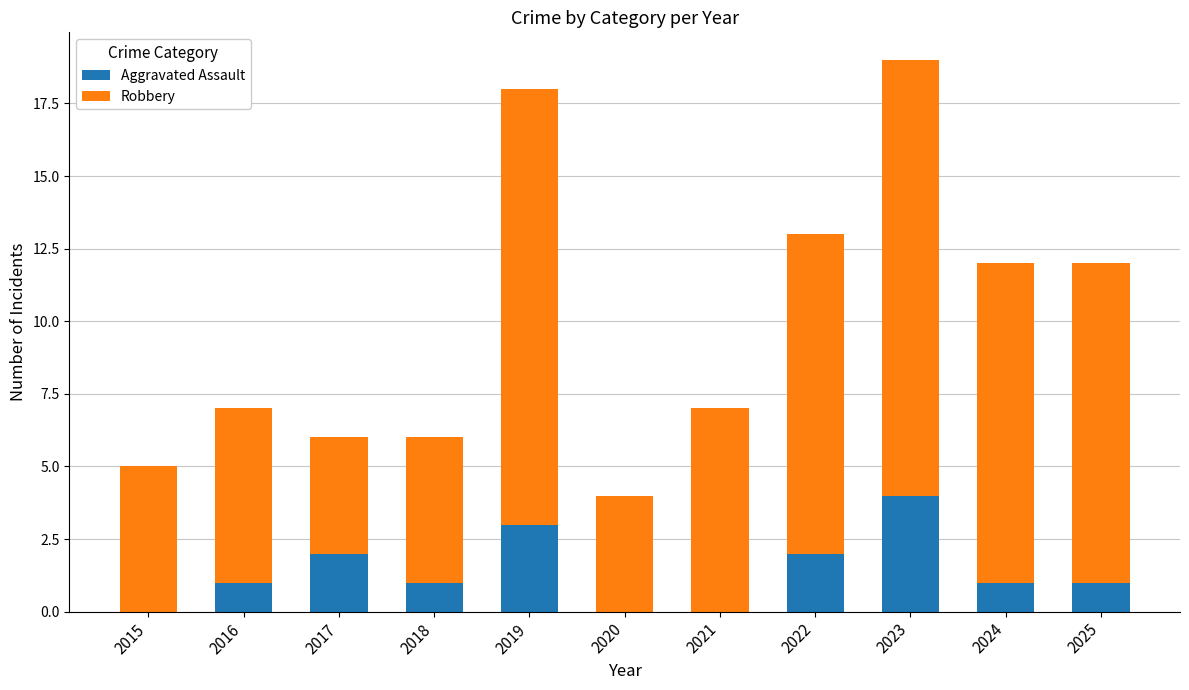

What is the total value across all series at 2025?

12